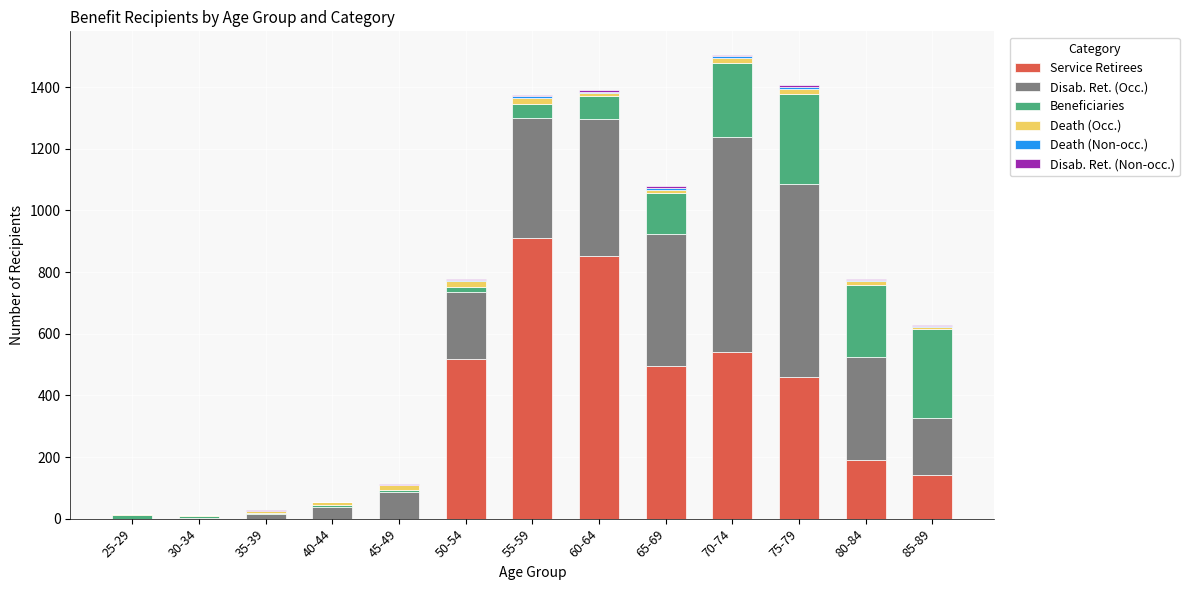

At 35-39, list the series in order from largest to smallest.

Disab. Ret. (Occ.), Beneficiaries, Death (Occ.), Disab. Ret. (Non-occ.), Service Retirees, Death (Non-occ.)